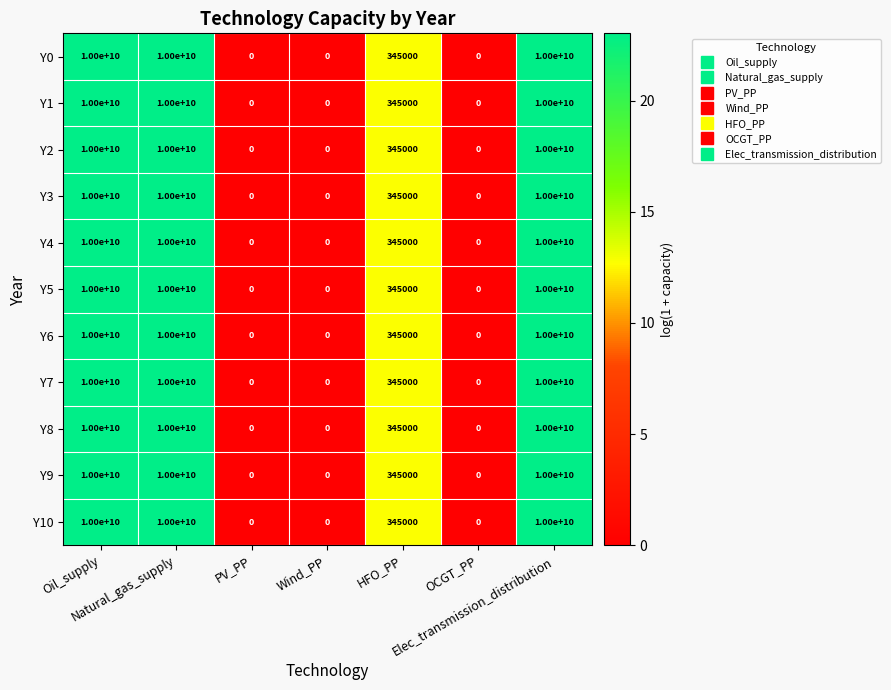

At how many categories does at least one series exceed 478928557?

3